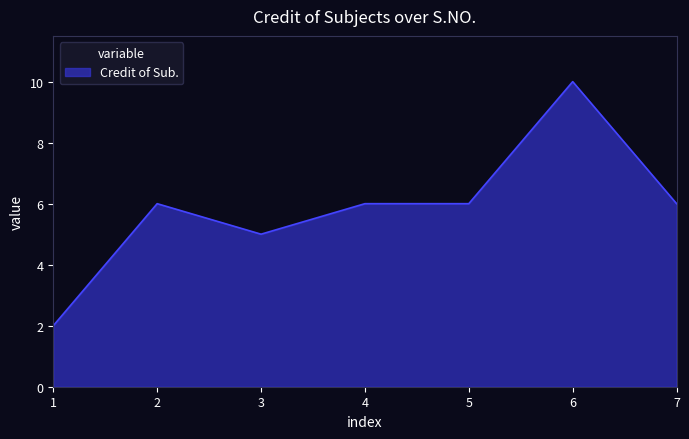

What is the difference between the maximum and minimum values?

8